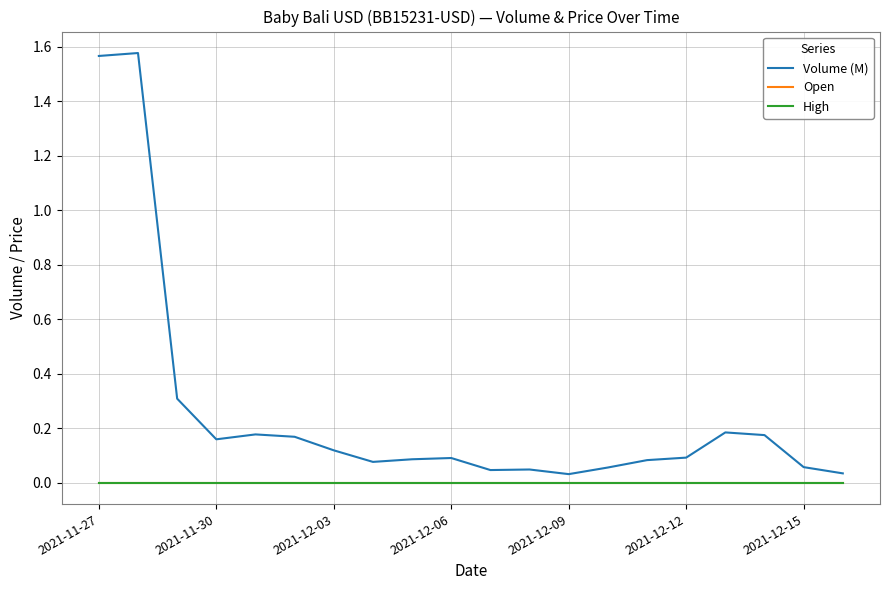

Does the chart display data point markers on the line(s)?

No